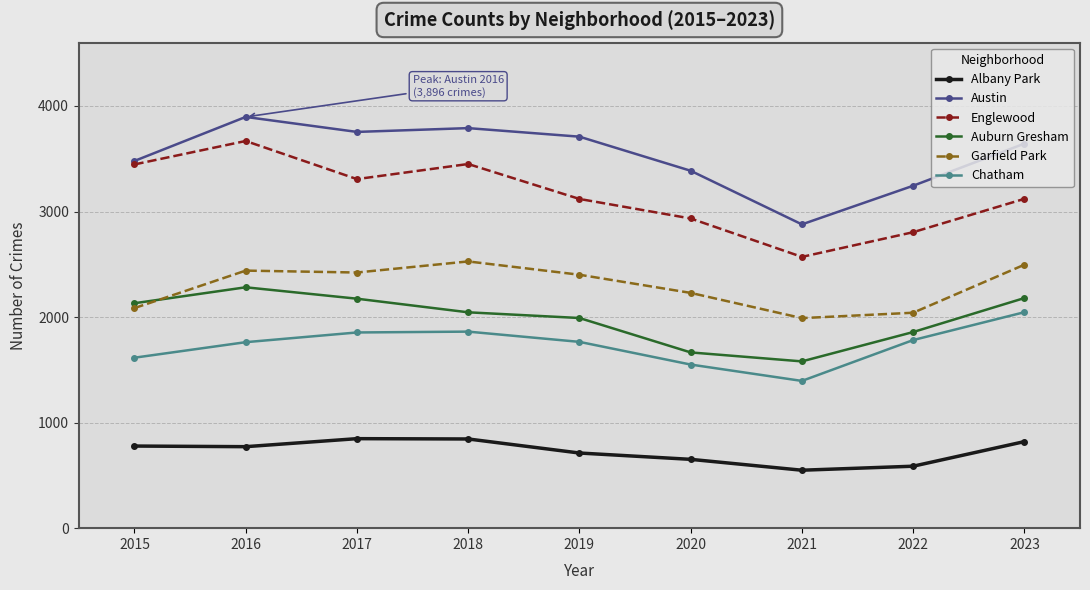

Is it true that Garfield Park equals 2440 at 2016?

True